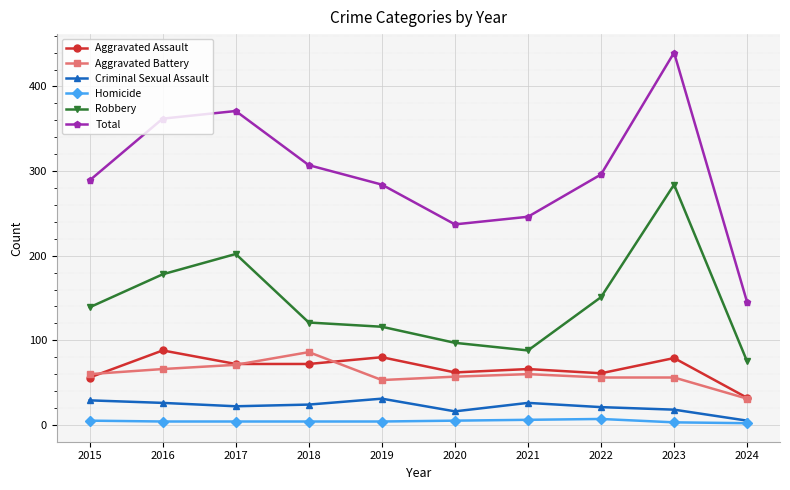

True or false: Aggravated Assault and Robbery intersect in this chart.

False